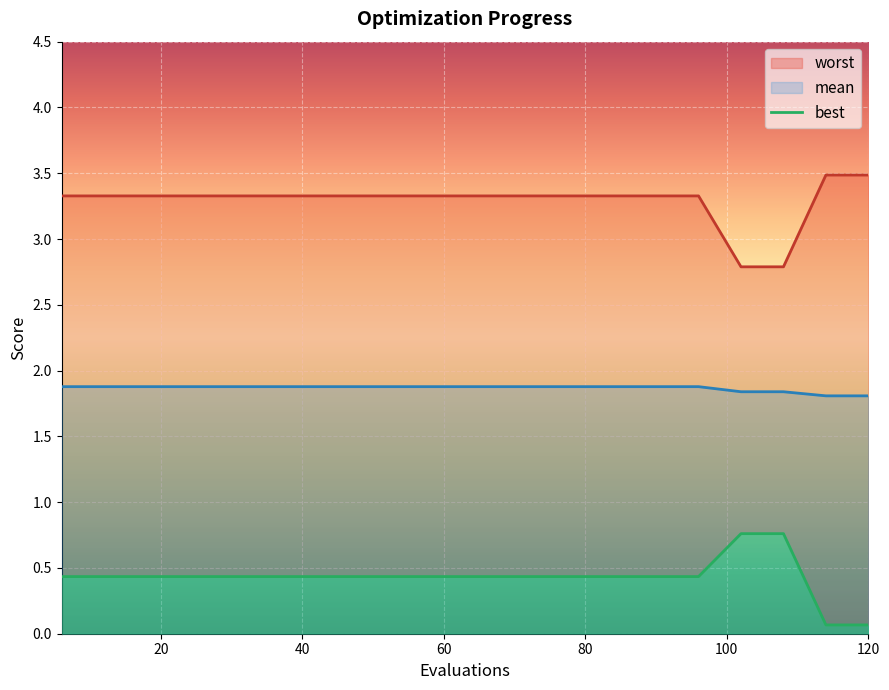

The mean series shows 1.8 at 120. True or false?

True